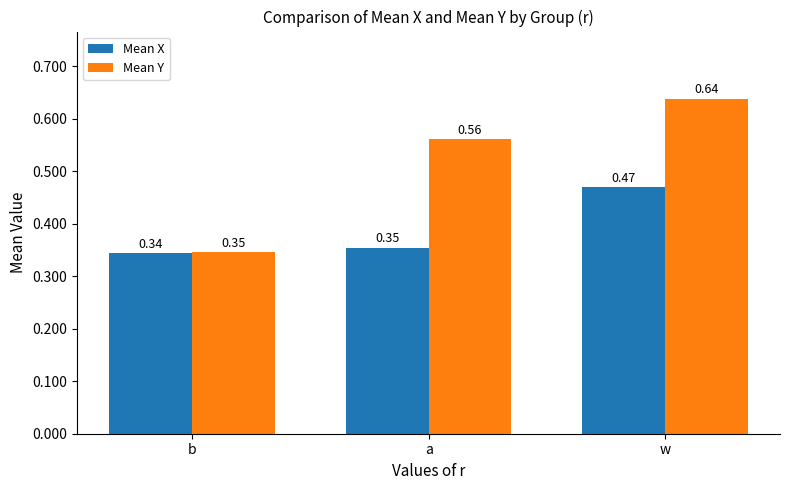

What is the total value across all series at w?

1.1